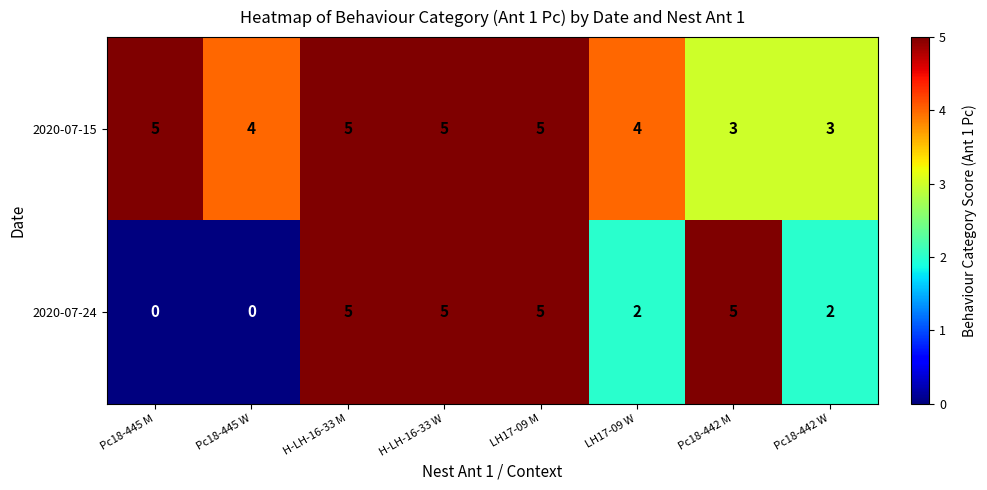

Count the 2020-07-24 values in the range 2 to 5.

6